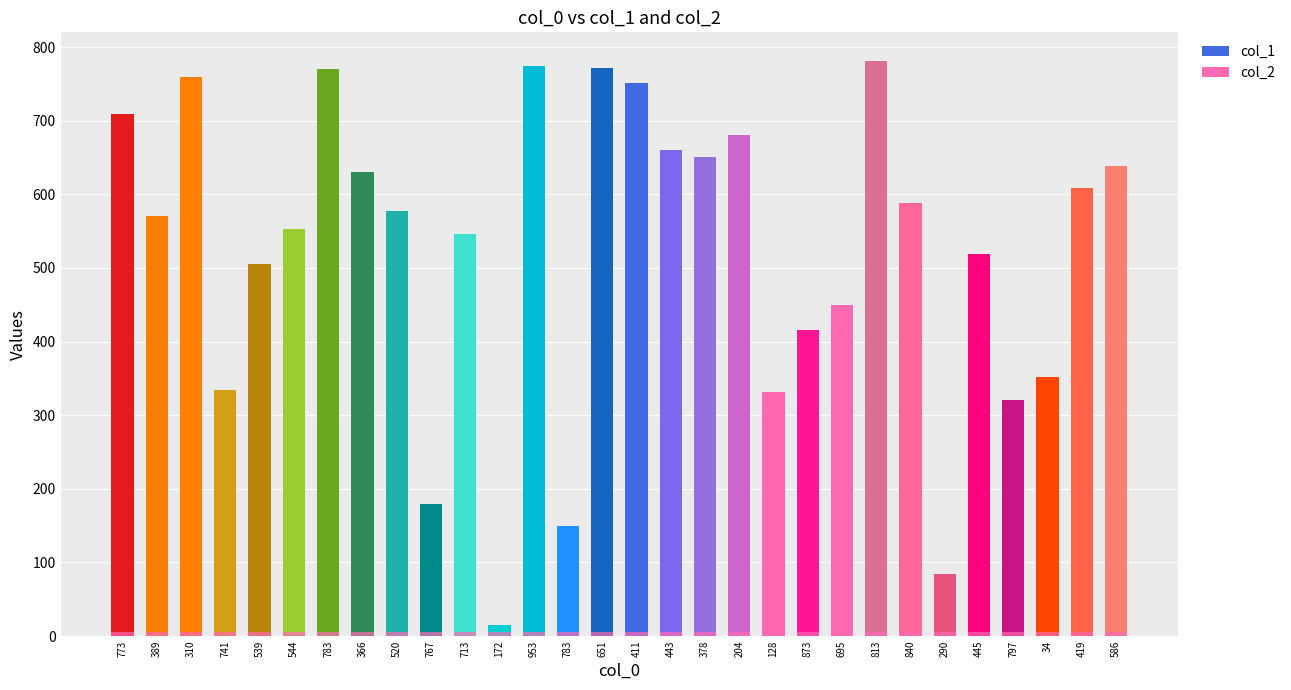

What is the label of the 28th bar from the right?

310